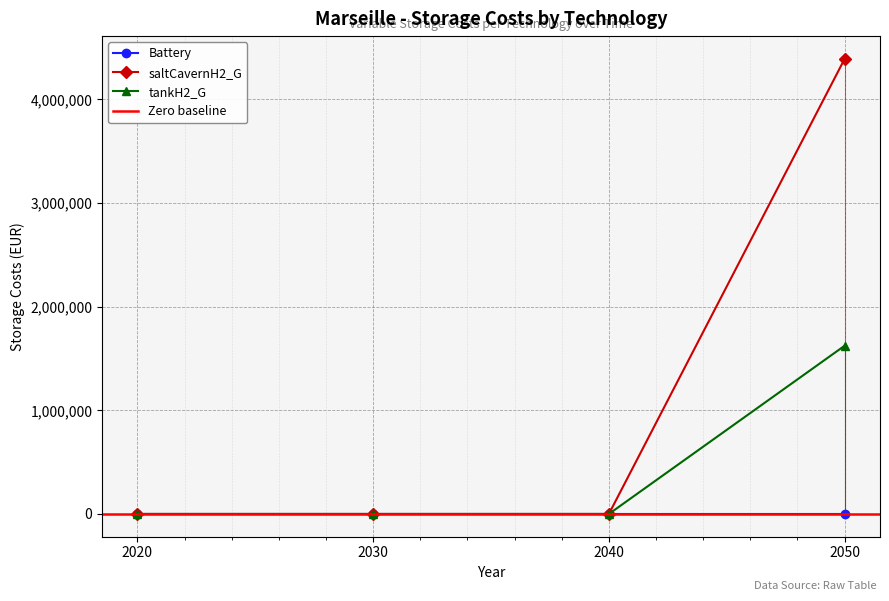

True or false: saltCavernH2_G has more than 2 interior local peaks.

False